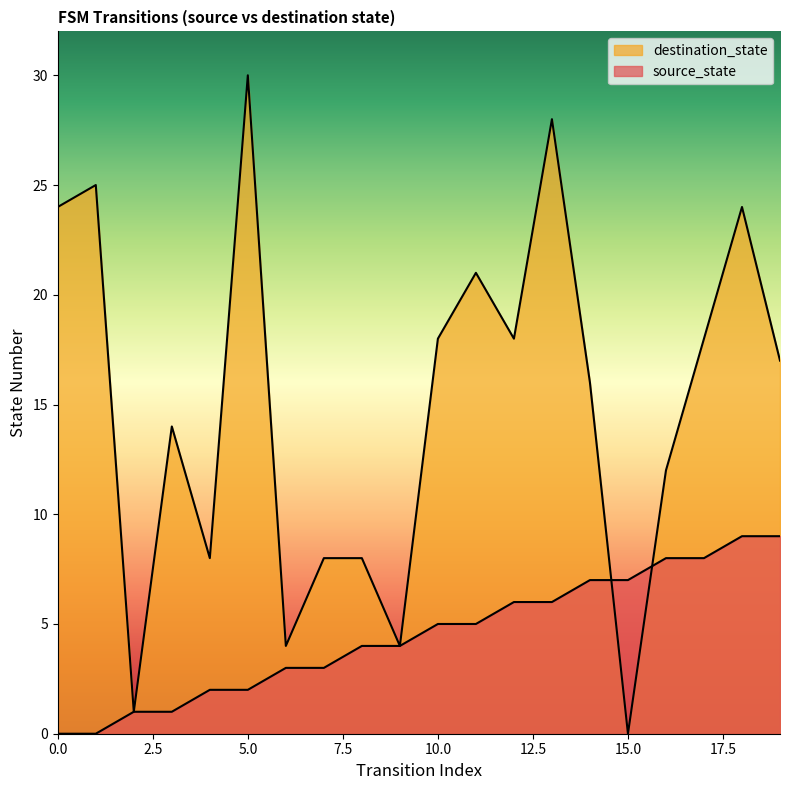

Reading right to left, extract all data points from this chart.

source_state: 9	9	8	8	7	7	6	6	5	5	4	4	3	3	2	2	1	1	0	0
destination_state: 17	24	18	12	0	16	28	18	21	18	4	8	8	4	30	8	14	1	25	24